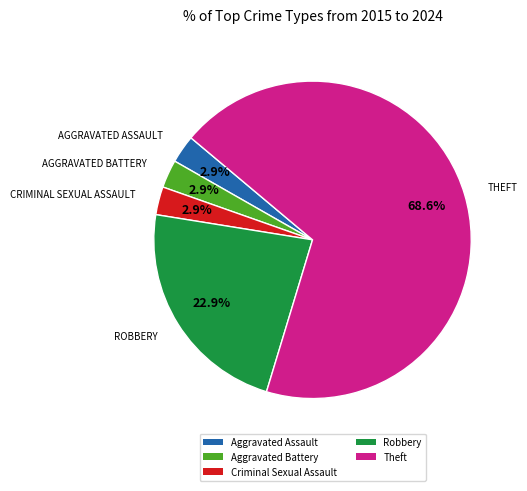

Which has a higher value, Criminal Sexual Assault or Theft?

Theft